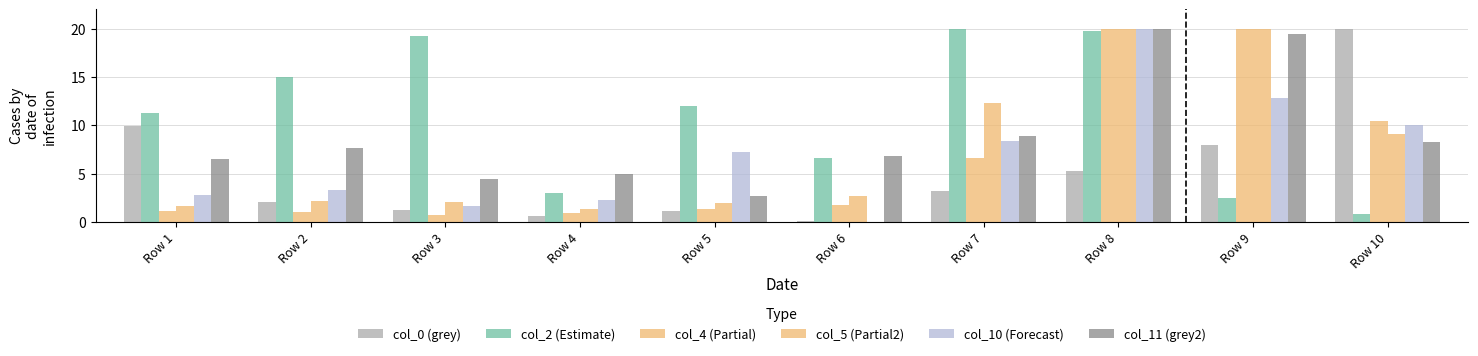

How many series are shown in this chart?

6